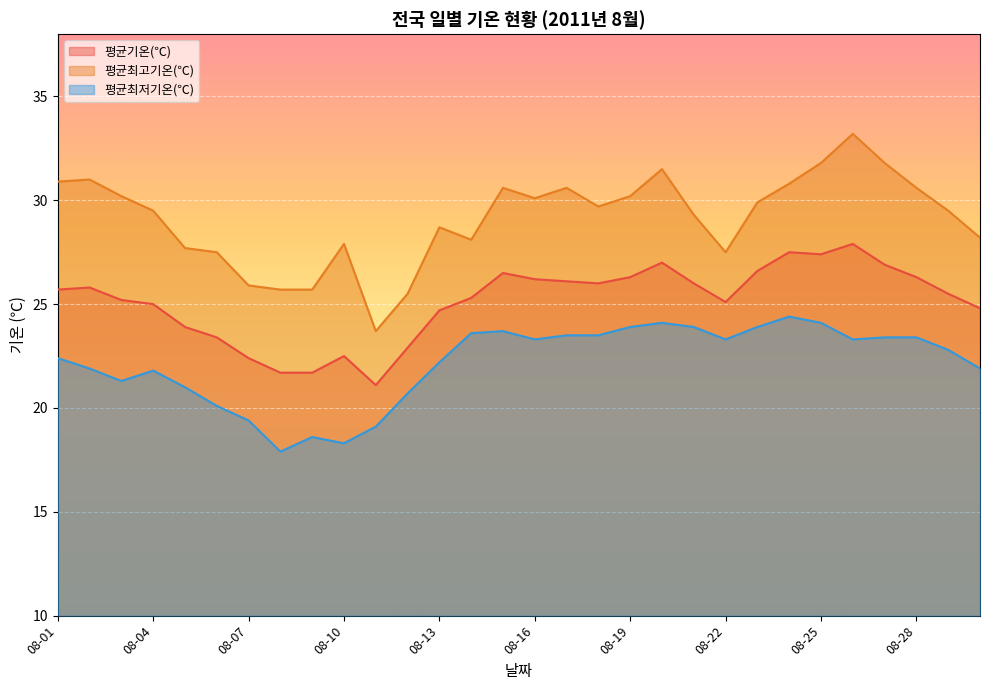

List the series in order of their peak value, highest first.

평균최고기온(℃), 평균기온(℃), 평균최저기온(℃)